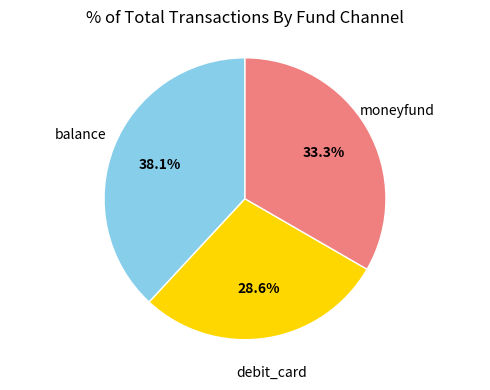

Does any single category account for the majority?

No